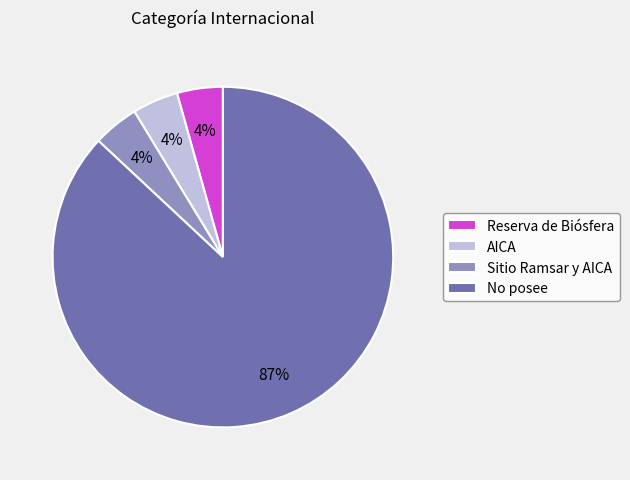

To the nearest percent, what is the average slice percentage?

25%